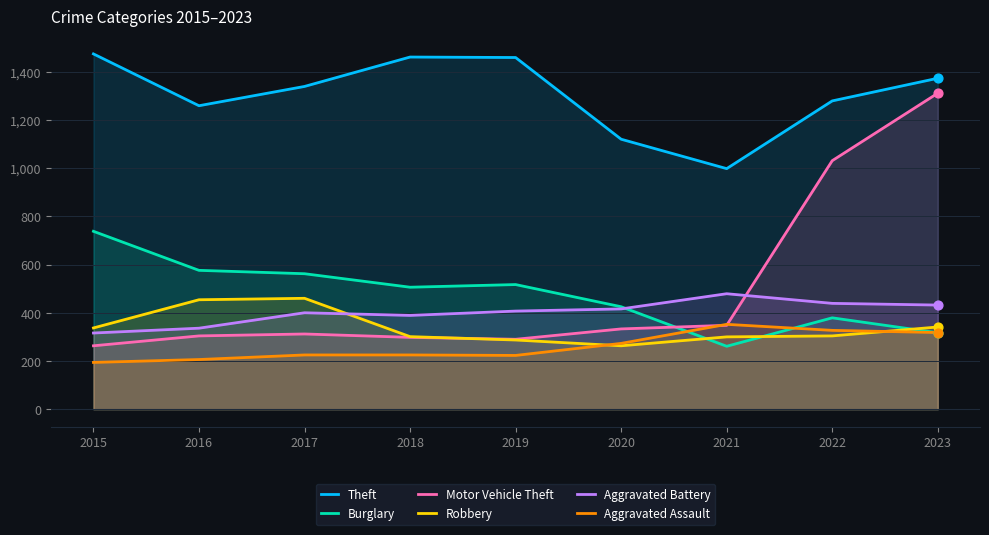

What is the total value across all series at 2023?

4092